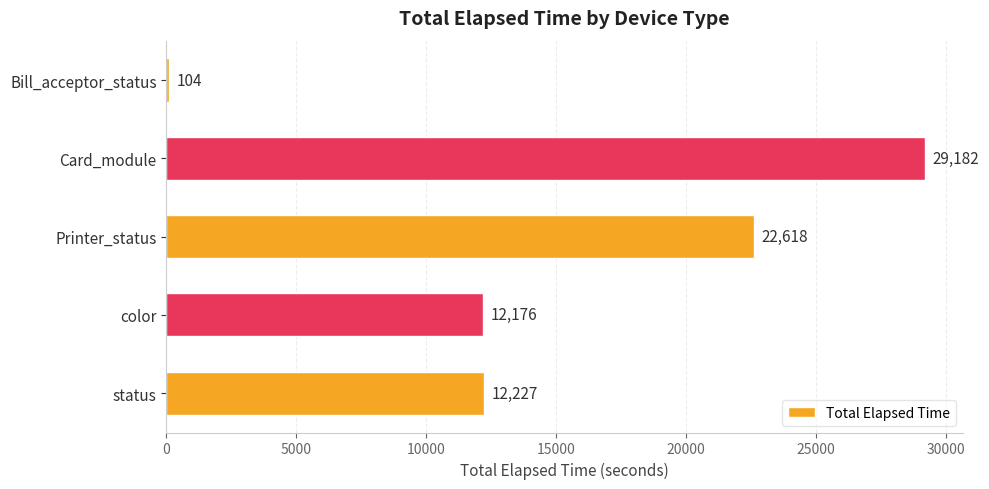

What is the average value?

15261